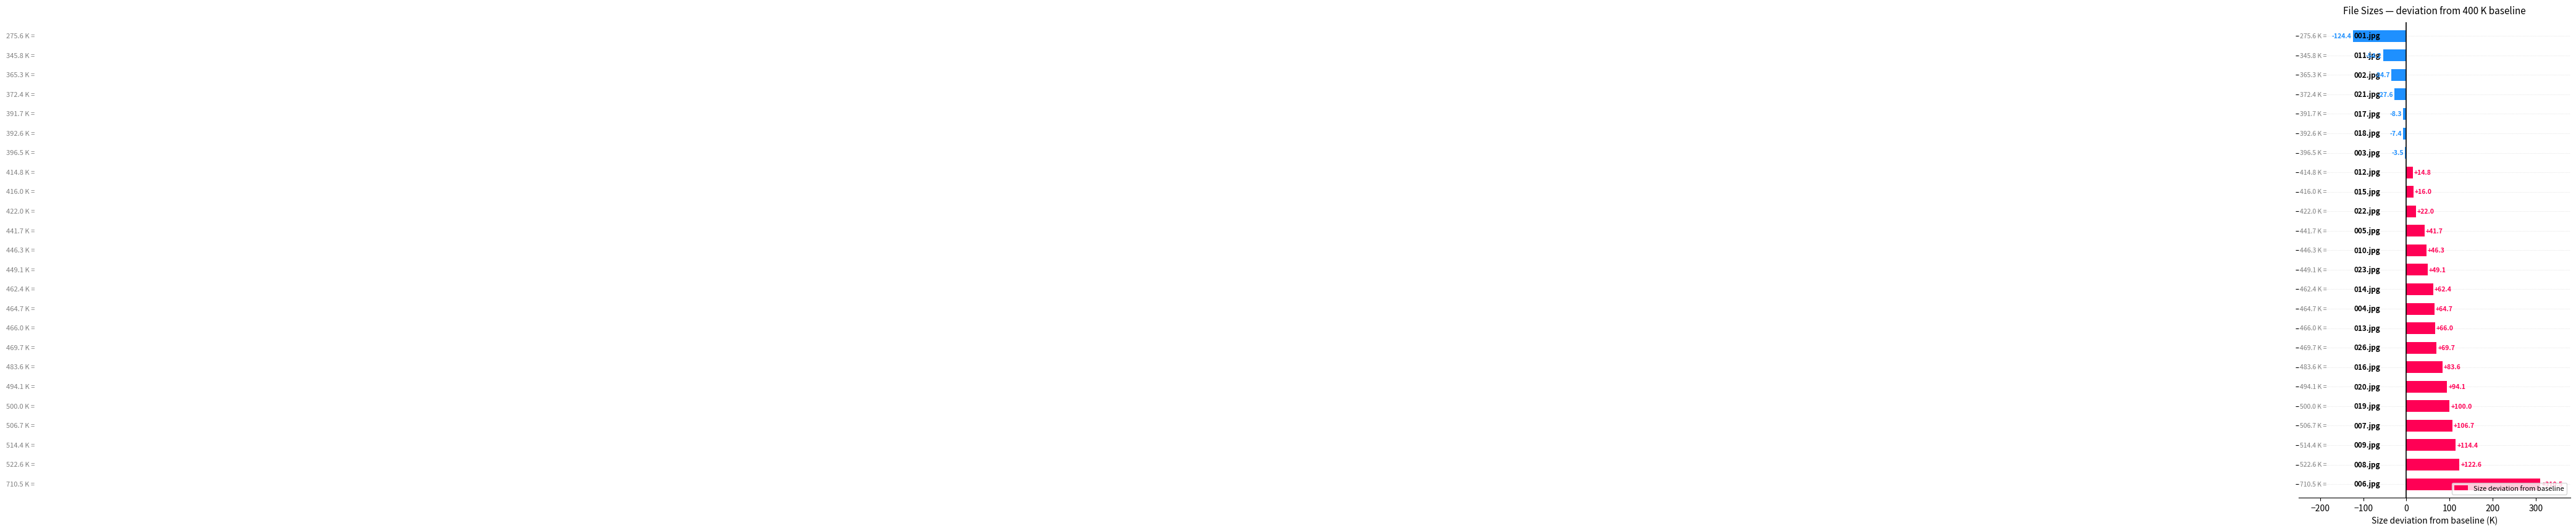

What is the average value?

46.9